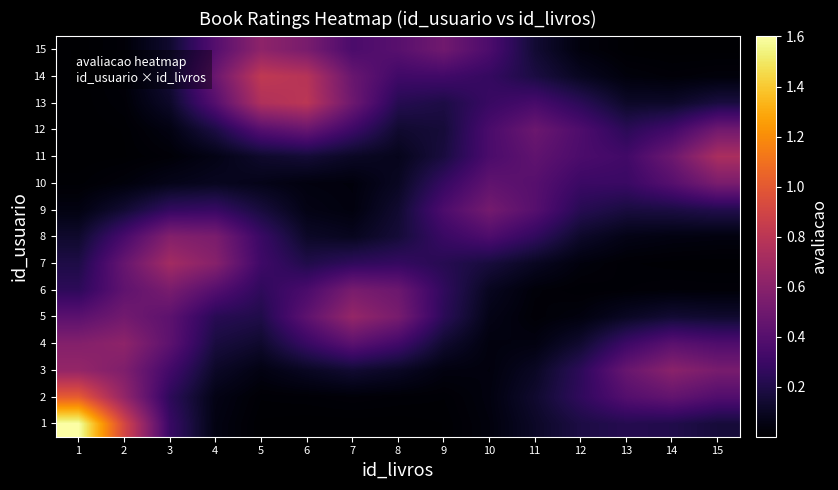

At which category is the sum across all series the highest?

1